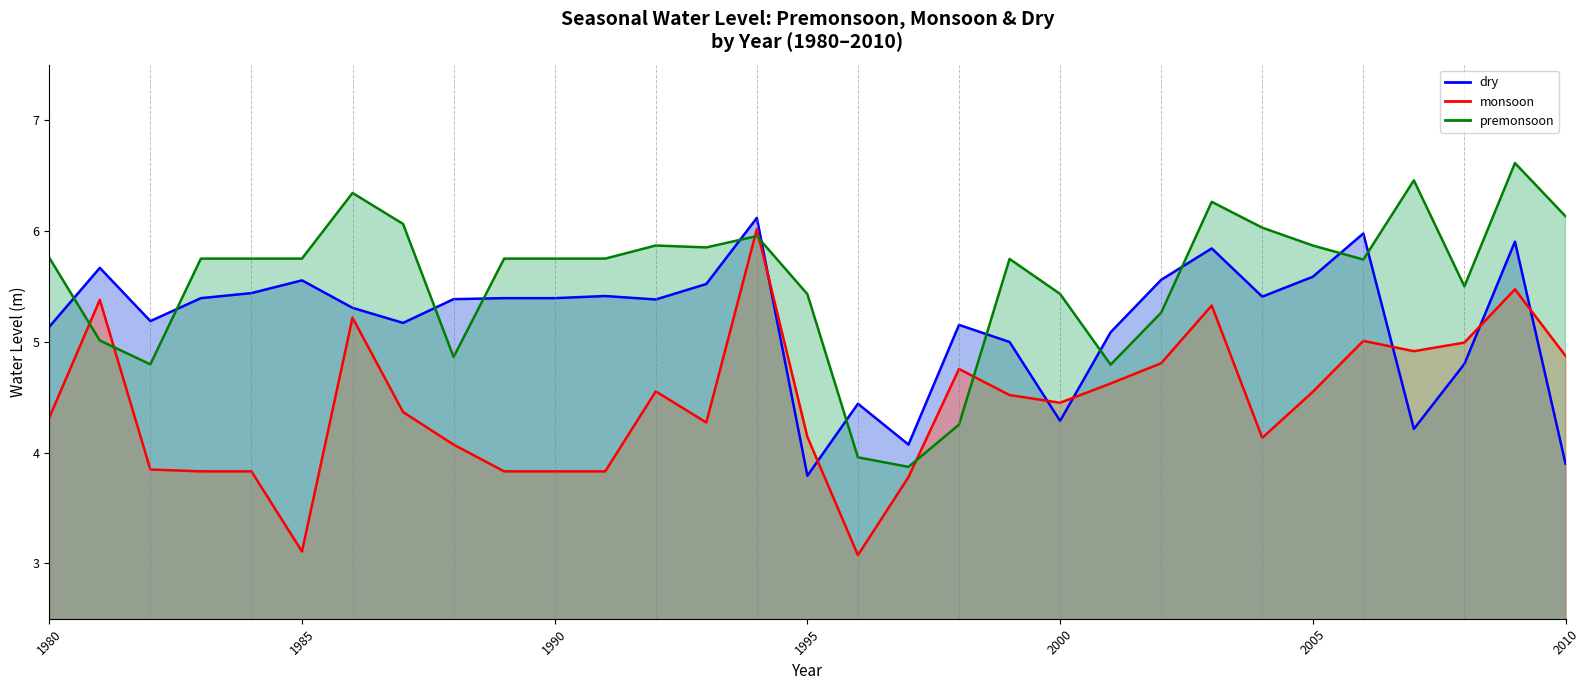

How many values in the monsoon series are below 4?

9